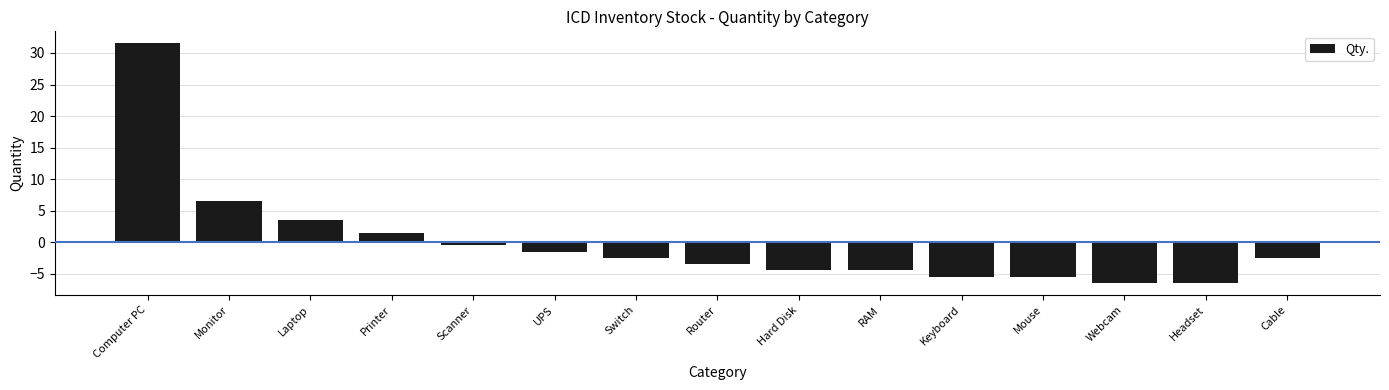

What is the approximate value at Scanner?

-0.5